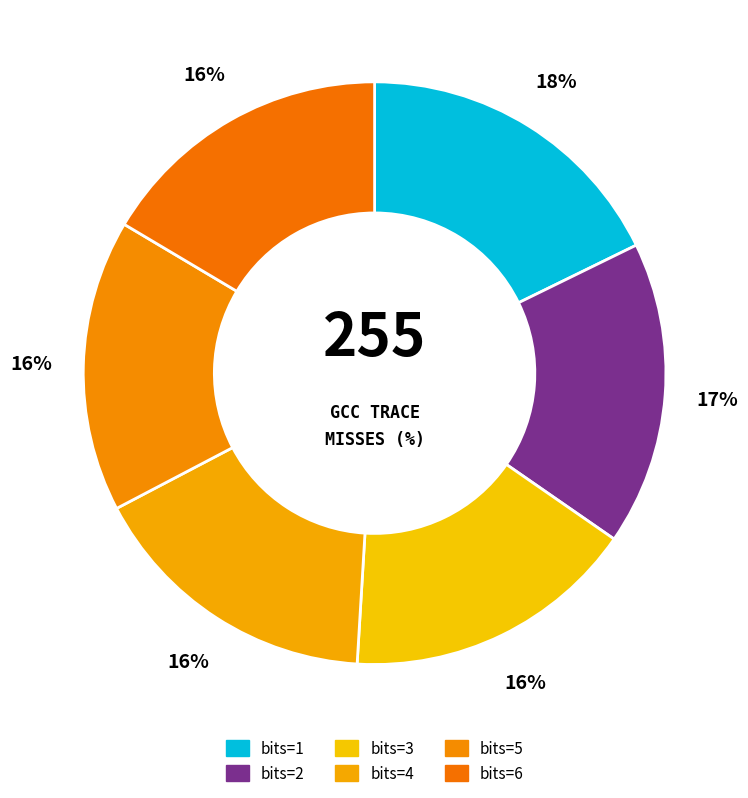

Which slice is the smallest?

5